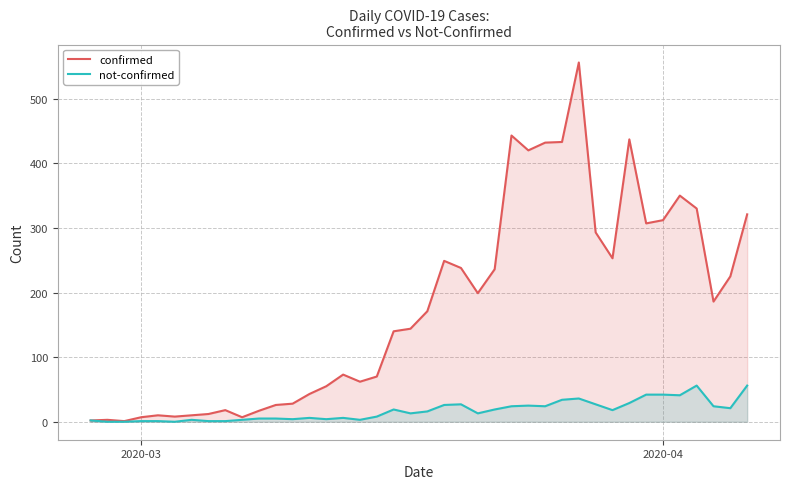

At how many categories does at least one series exceed 300?

11